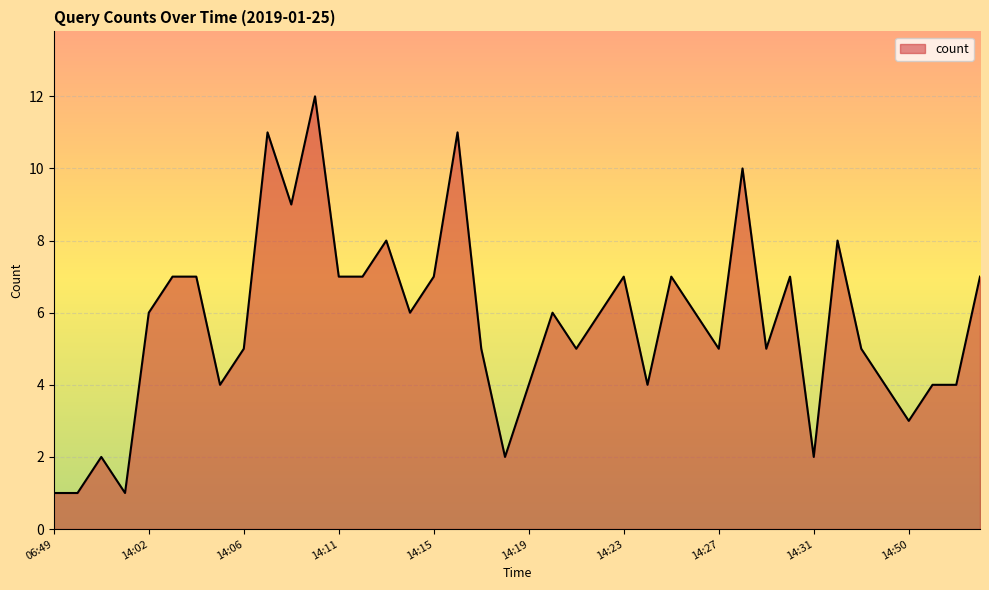

Does the chart display data point markers on the line(s)?

No